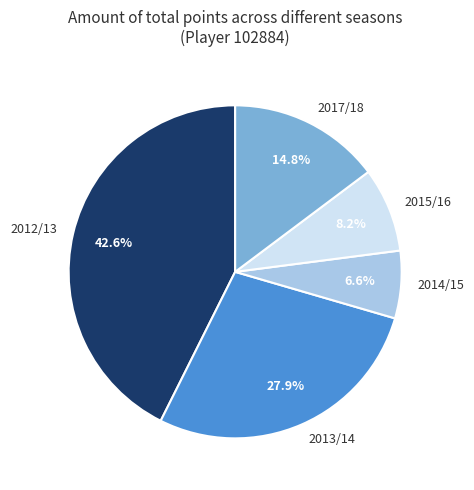

What is the largest slice in the pie chart?

2012/13